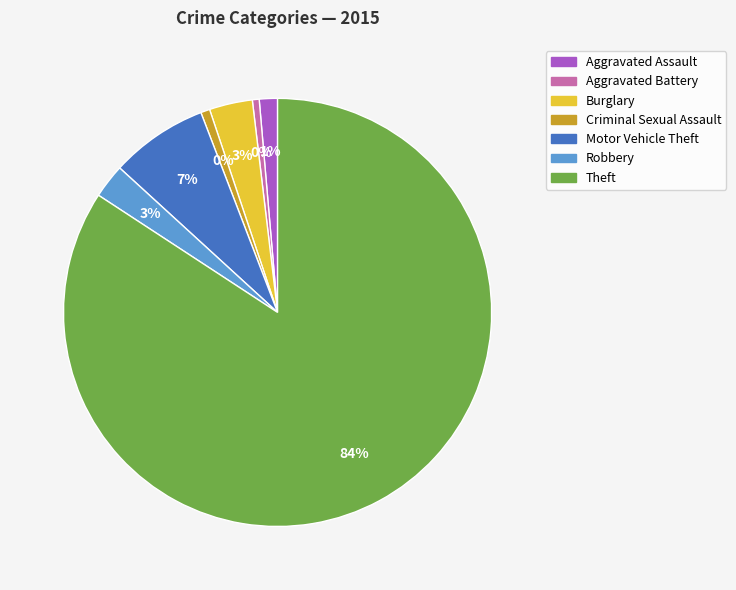

To the nearest percent, what portion does Aggravated Assault represent?

1%